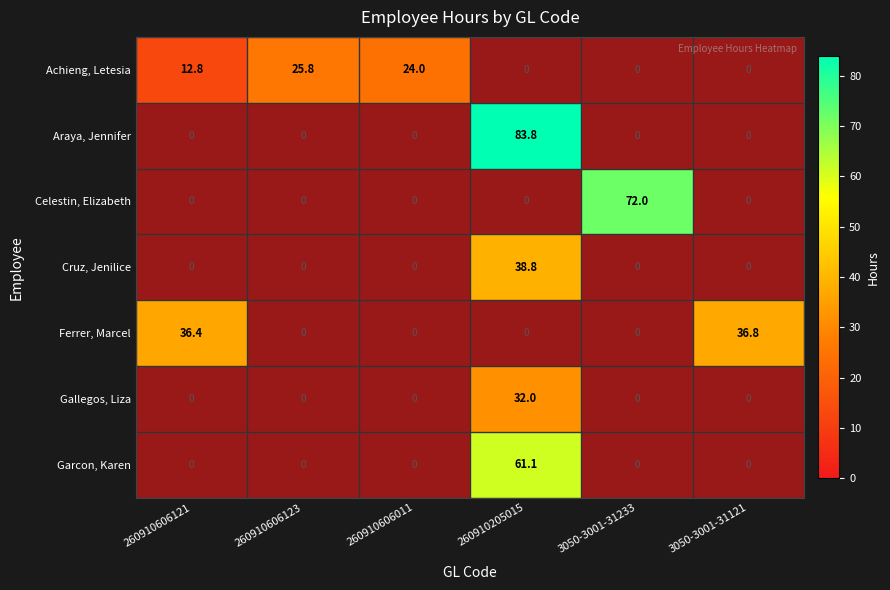

The Cruz, Jenilice series shows 24.4 at 260910205015. True or false?

False